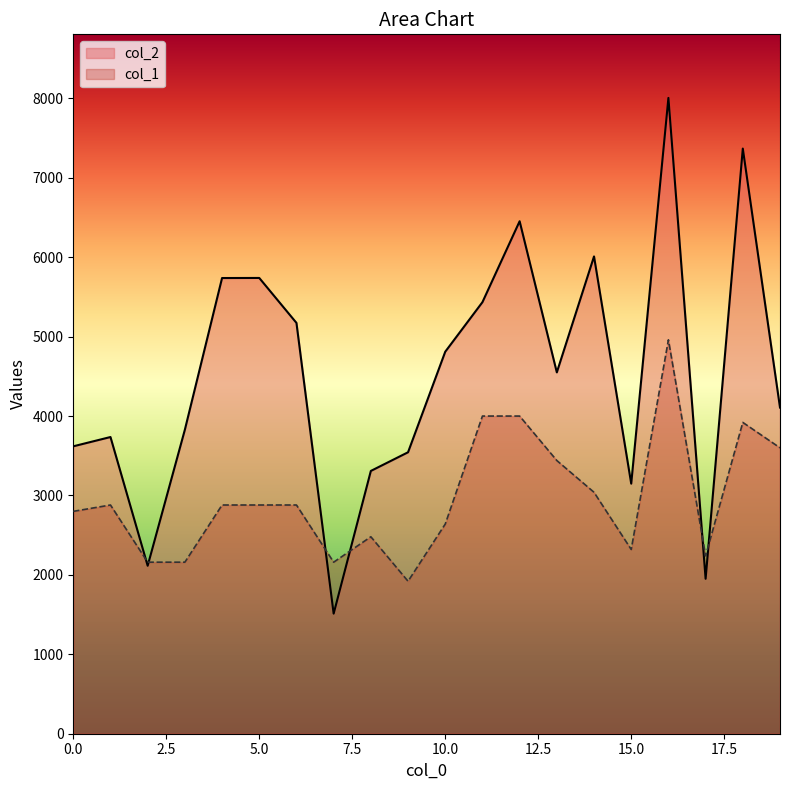

What is the value of the col_2 point at the 5th from the left?

5738